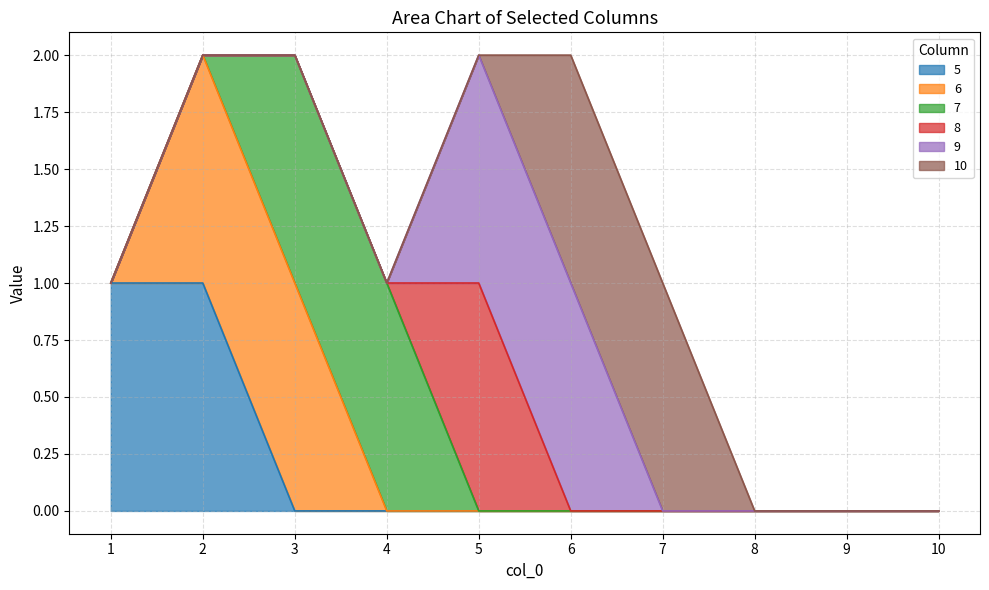

What are all the series names shown in the legend?

5, 6, 7, 8, 9, 10